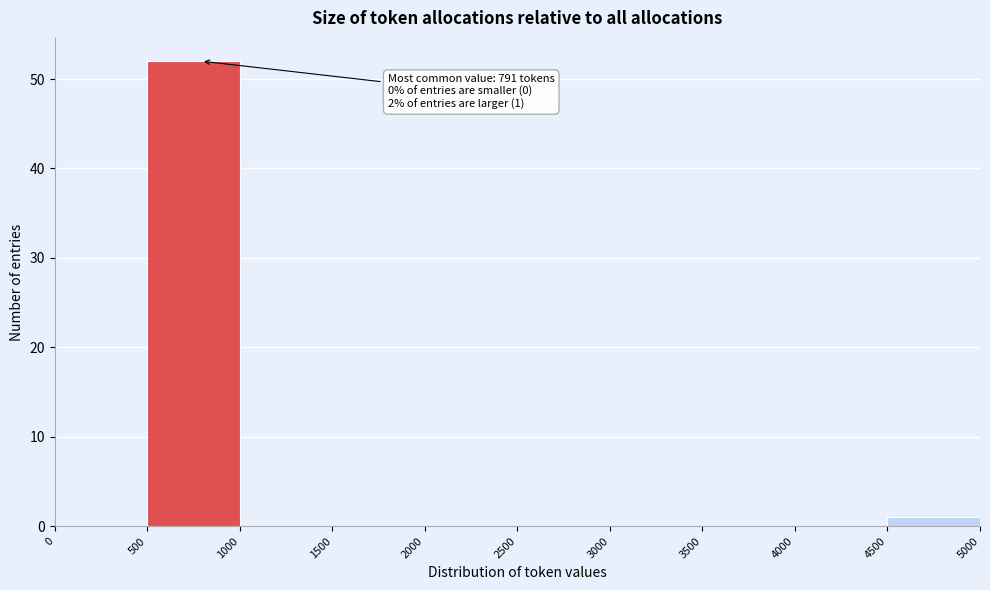

Which range on the x-axis has the tallest bar?

500 to 1000